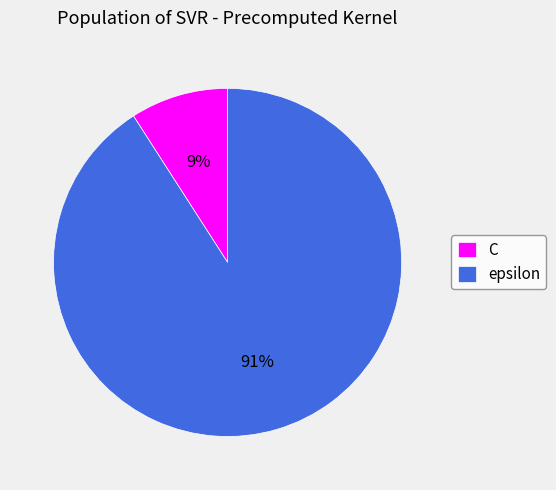

Is the sum of epsilon and C greater than half?

Yes